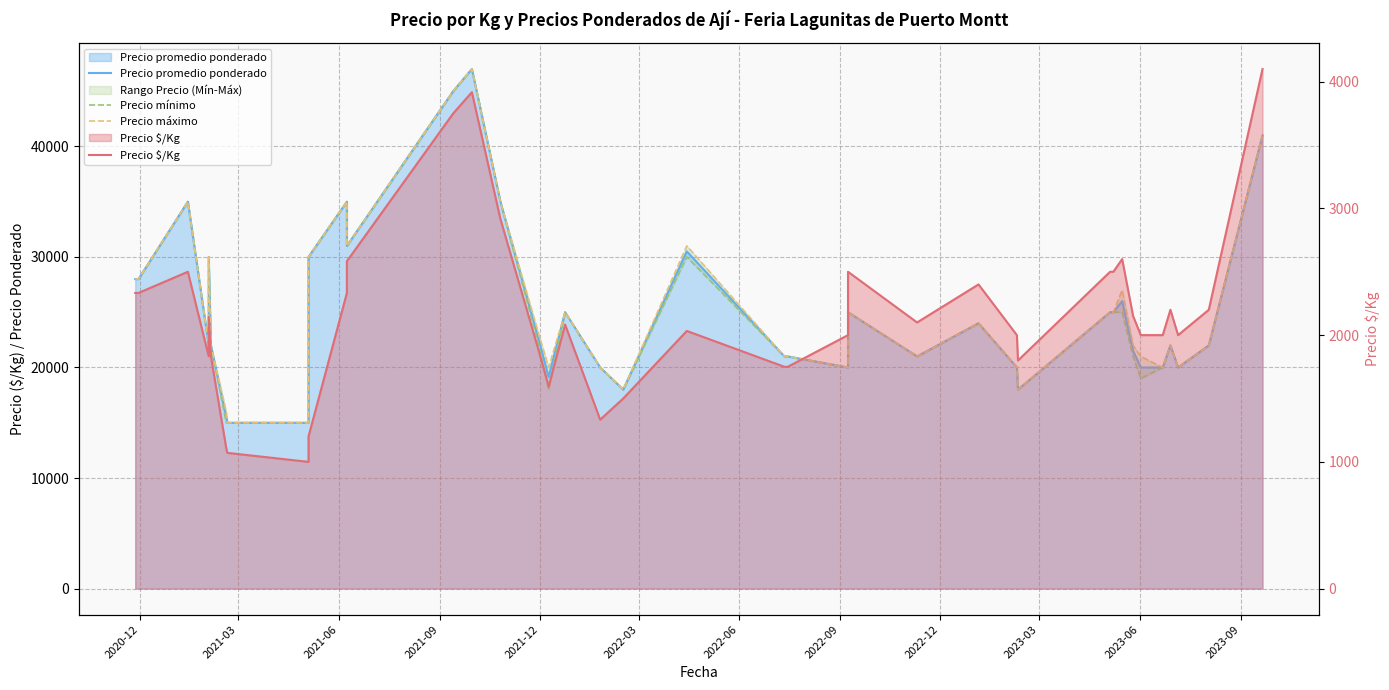

True or false: Precio máximo and Precio mínimo intersect in this chart.

False